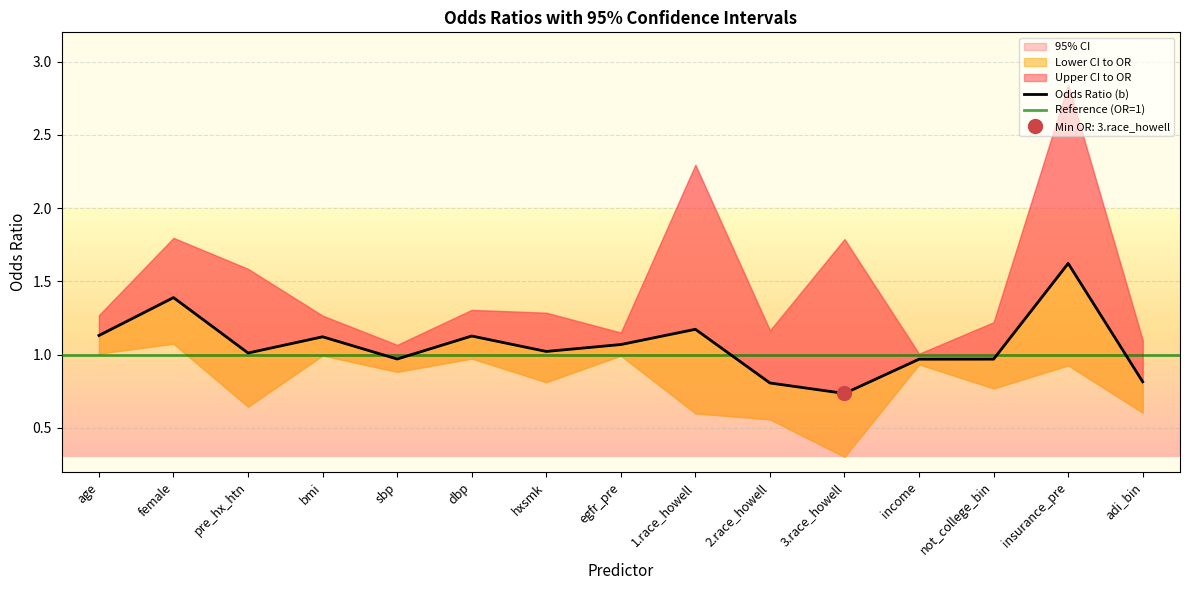

True or false: ll and ul intersect in this chart.

False